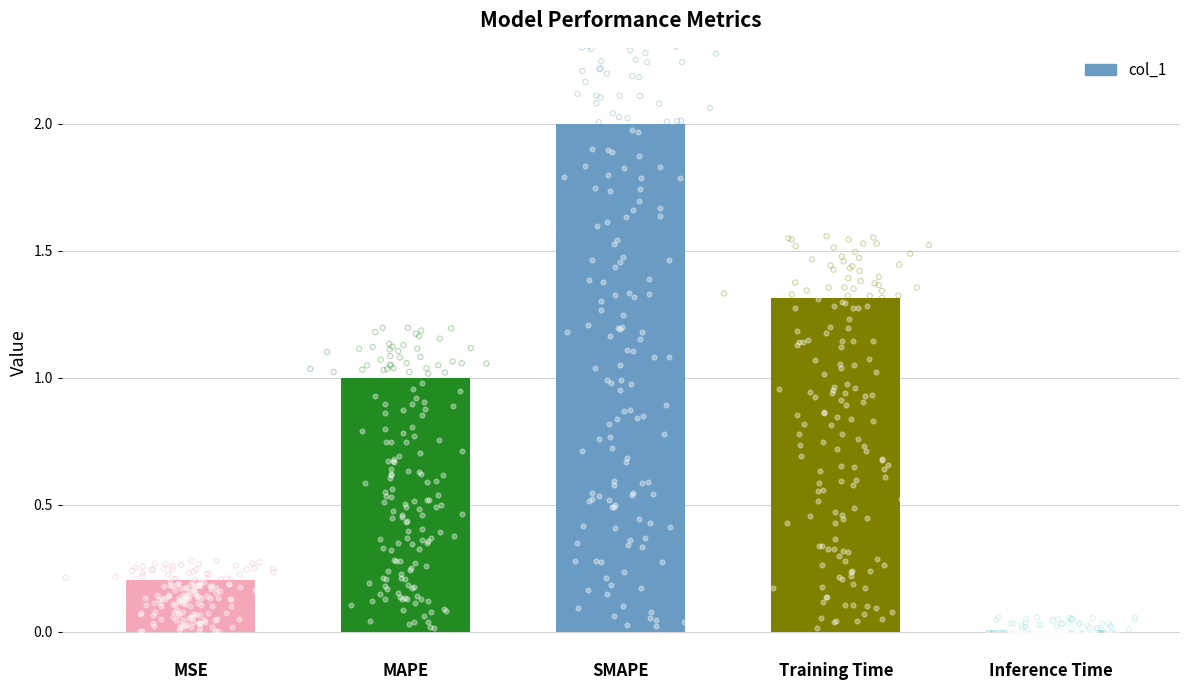

What is the change in value from MAPE to Inference Time?

-1.0